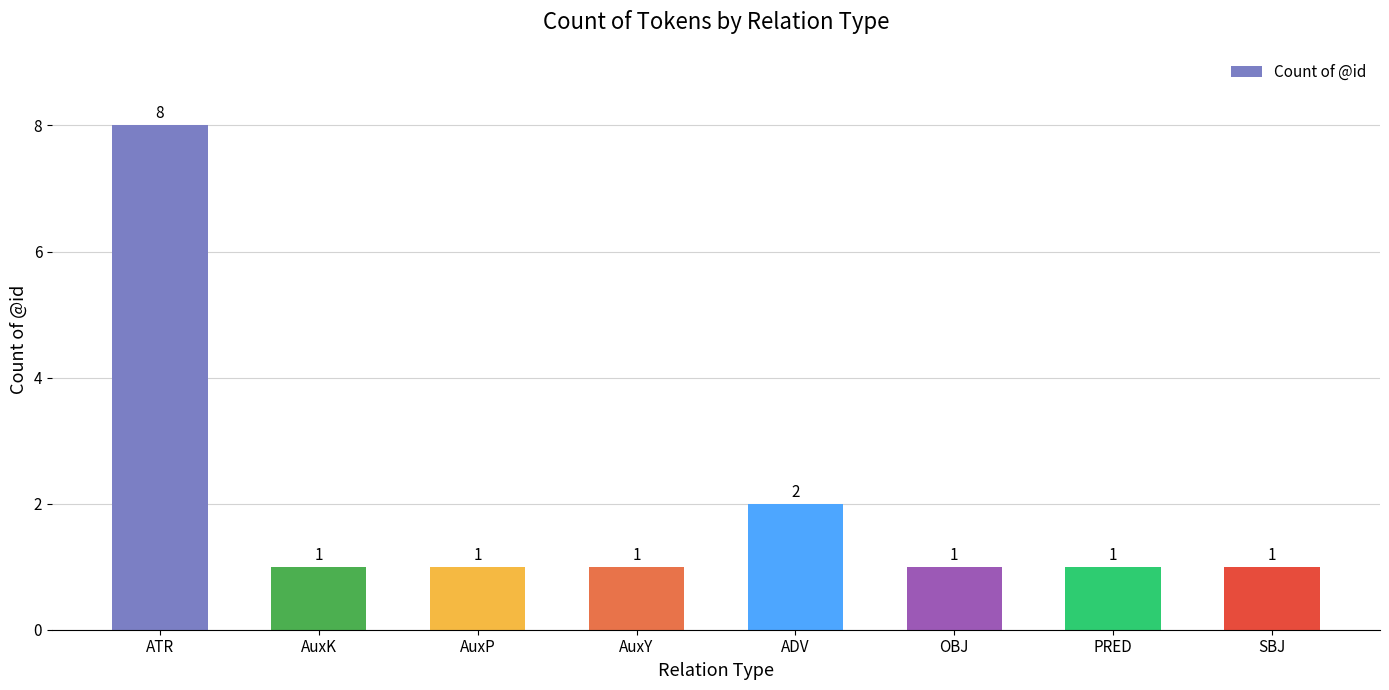

Reading left to right, transcribe all the data shown in this chart.

8	1	1	1	2	1	1	1